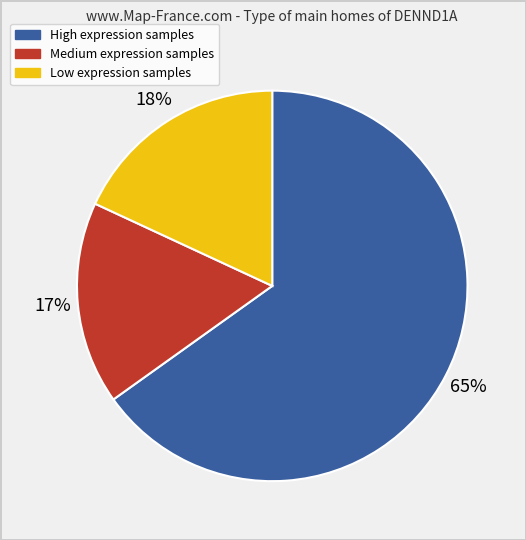

Does any single category account for the majority?

Yes